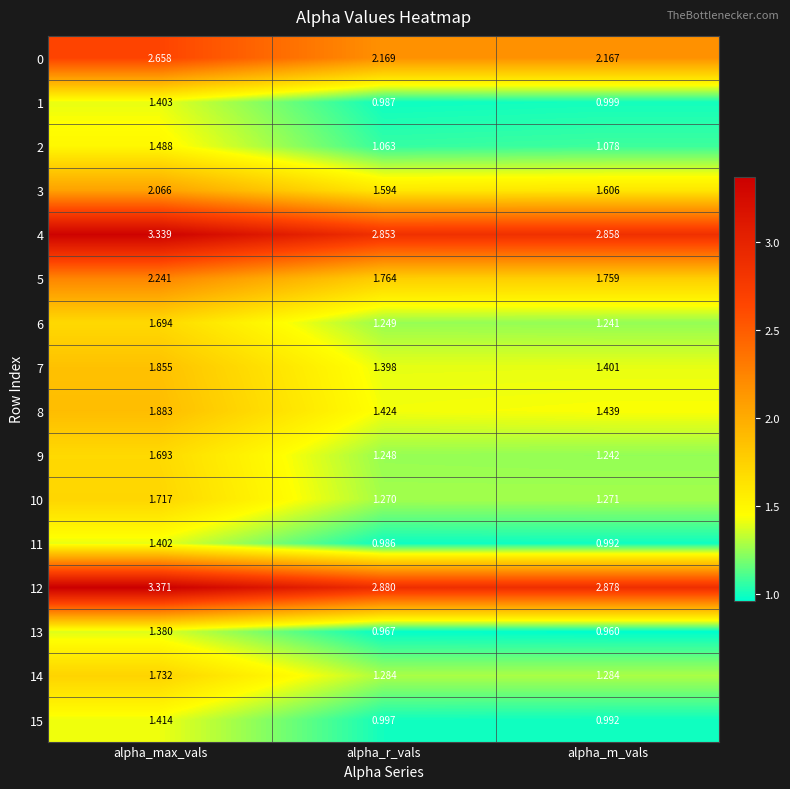

At which category does the chart reach its peak across all series?

alpha_max_vals